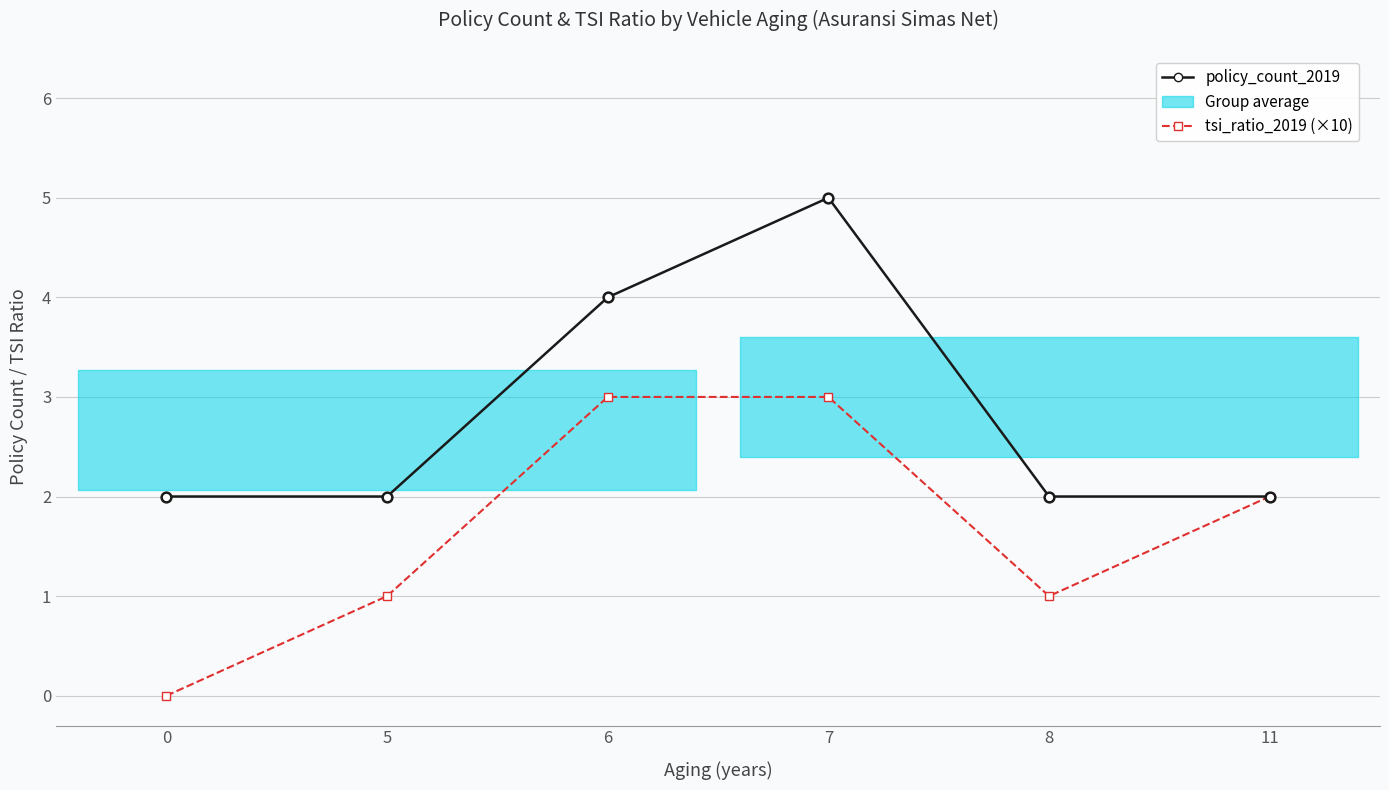

Count the tsi_ratio_2019 (×10) values in the range 1 to 3.

5